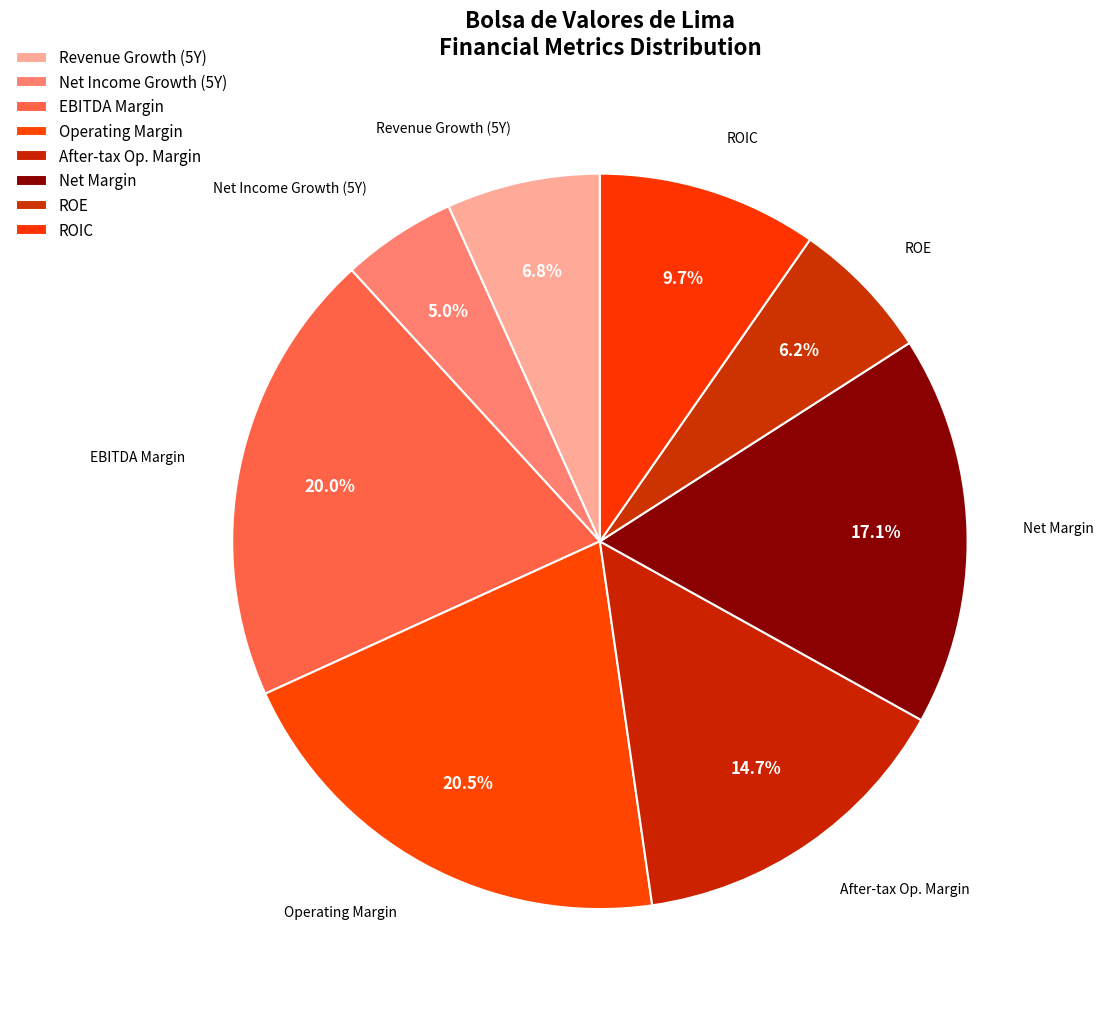

How many segments does this pie chart have?

8